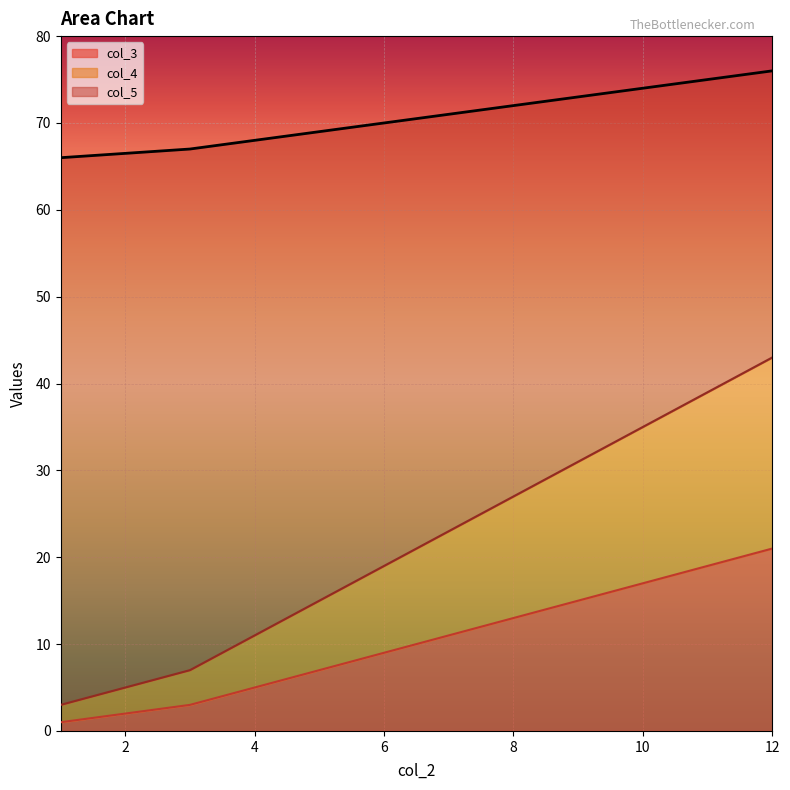

What is the value of the col_5 point at the 1st from the left?

66